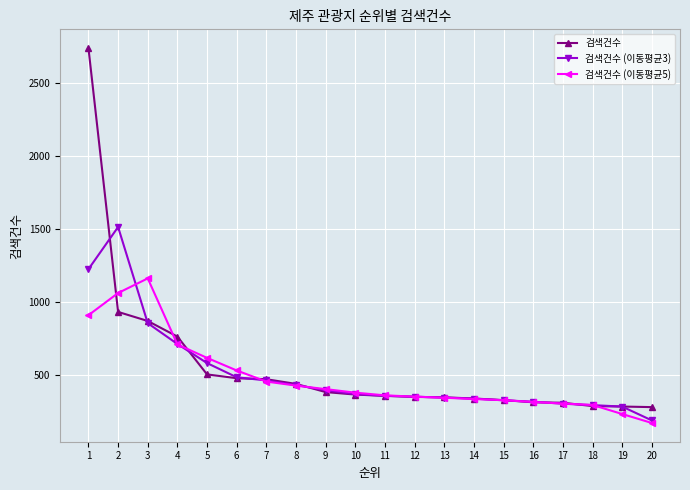

Rank the series by their maximum value, from highest to lowest.

검색건수, 검색건수 (이동평균3), 검색건수 (이동평균5)